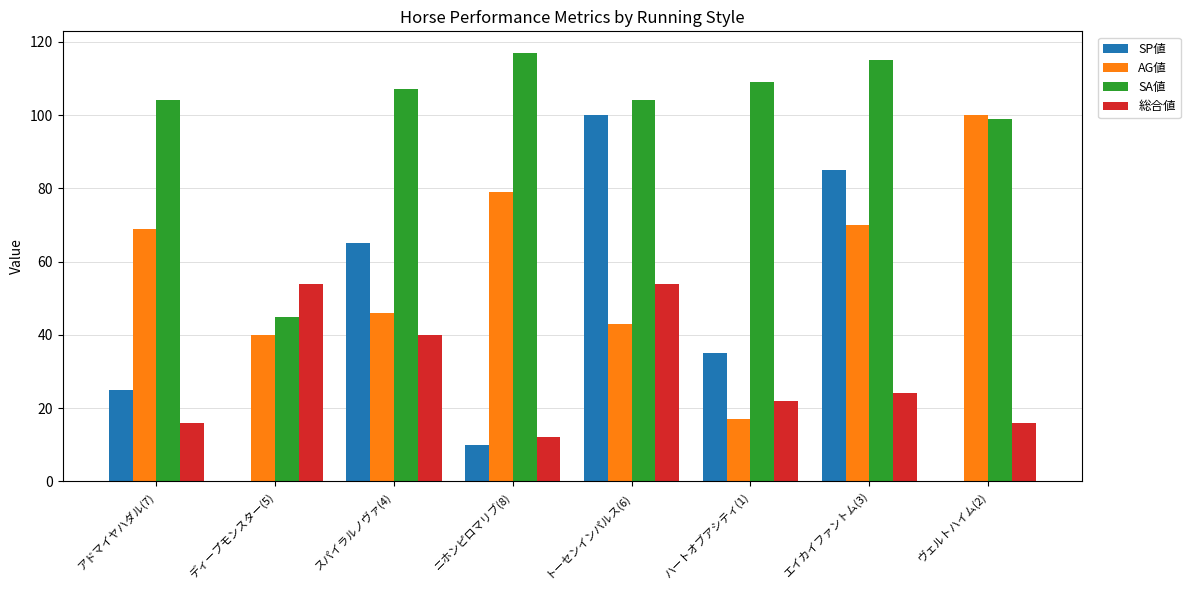

Reading left to right, transcribe all the data shown in this chart.

SP値: 25	0	65	10	100	35	85	0
AG値: 69	40	46	79	43	17	70	100
SA値: 104	45	107	117	104	109	115	99
総合値: 16	54	40	12	54	22	24	16